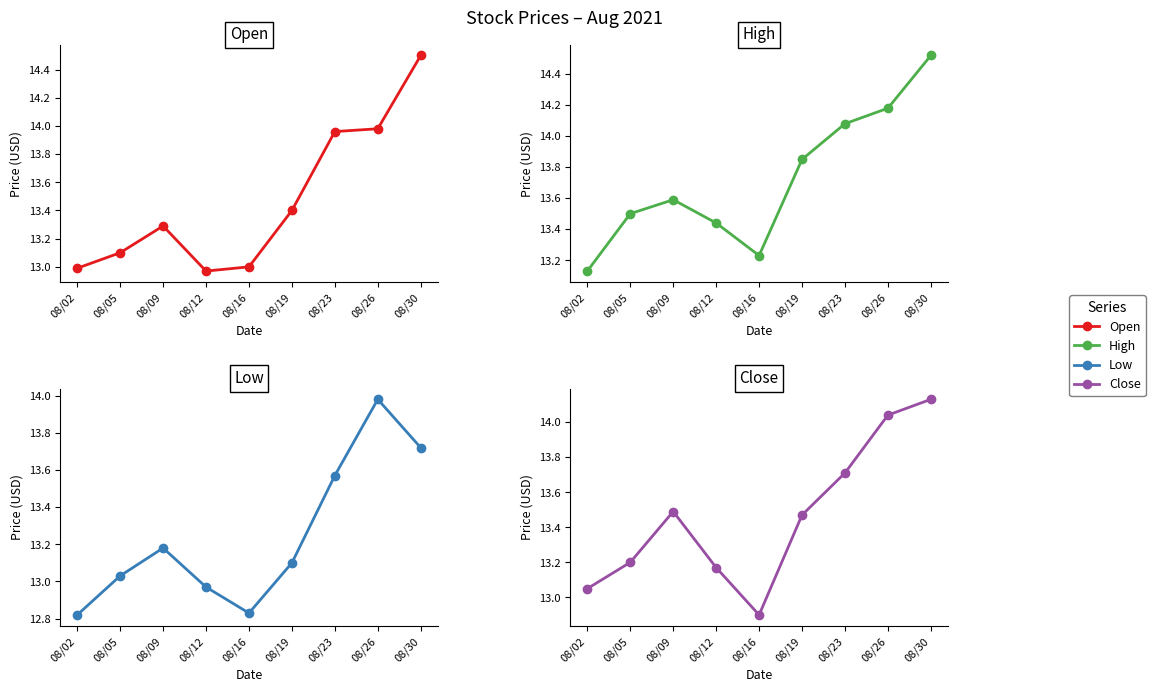

At which category is the sum across all series the highest?

08/30